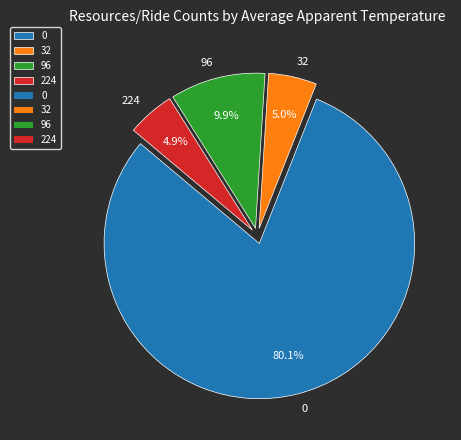

Which has a higher value, 96 or 224?

96